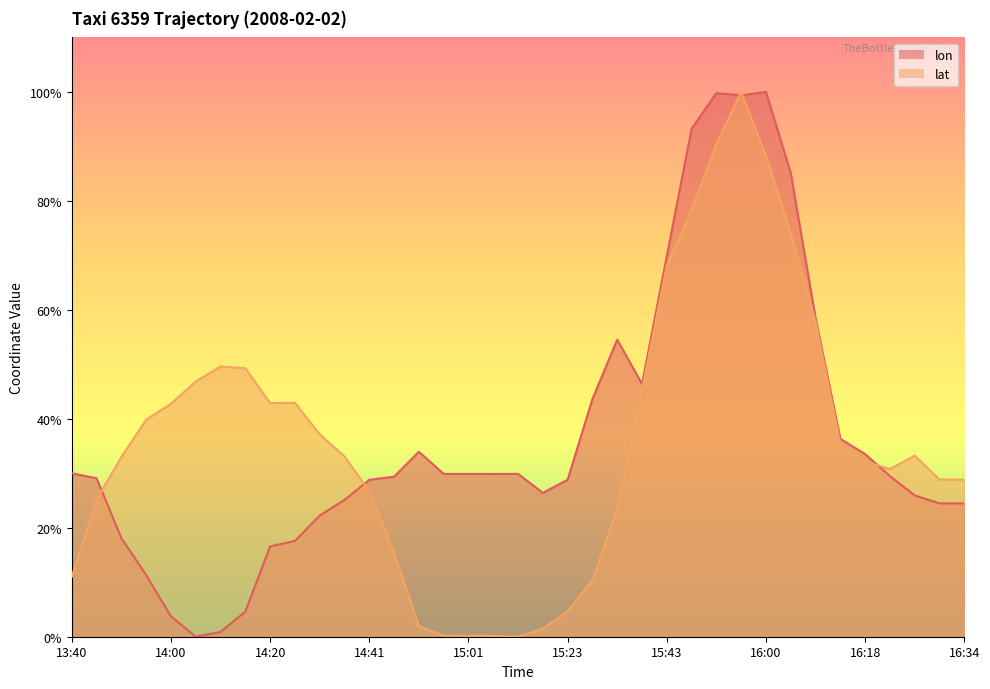

Between which two adjacent categories do lon and lat first intersect?

13:45 and 13:50